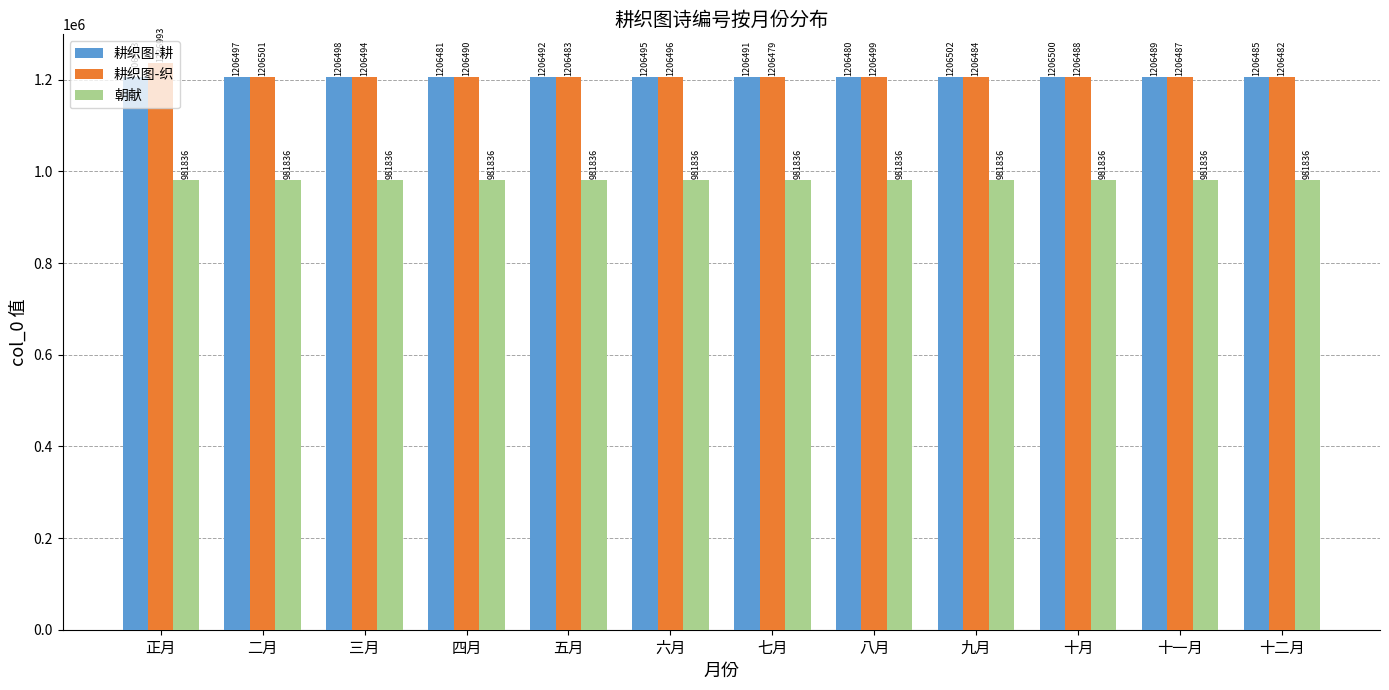

Between 八月 and 九月, which series saw the biggest shift?

耕织图-耕